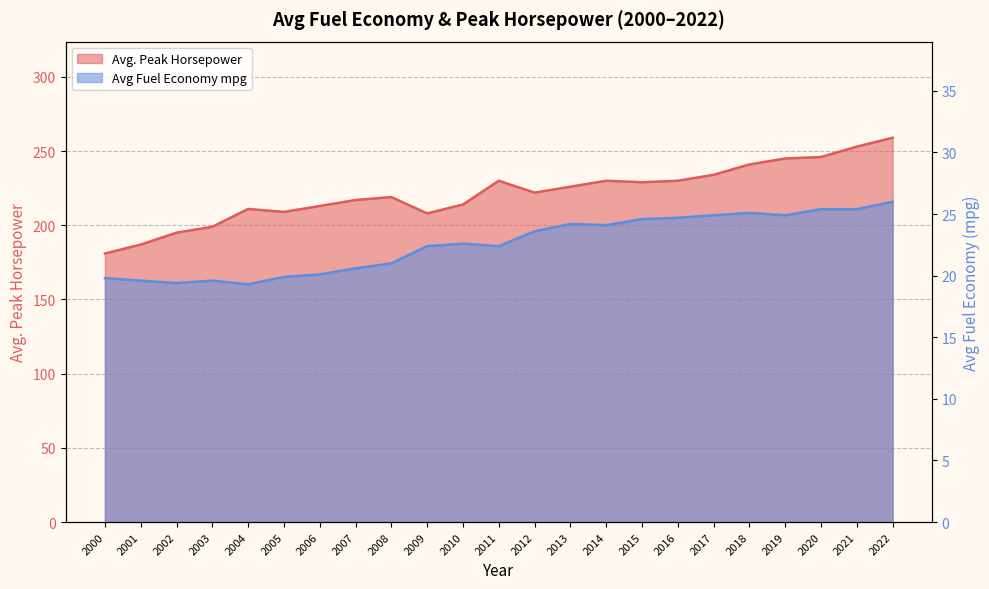

How many data points in Avg Fuel Economy mpg are above 22?

14